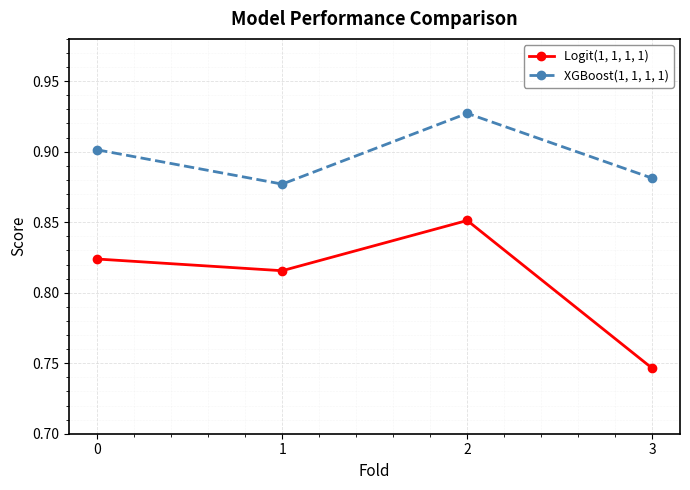

Where is Logit(1, 1, 1, 1) nearest to the value 0?

3